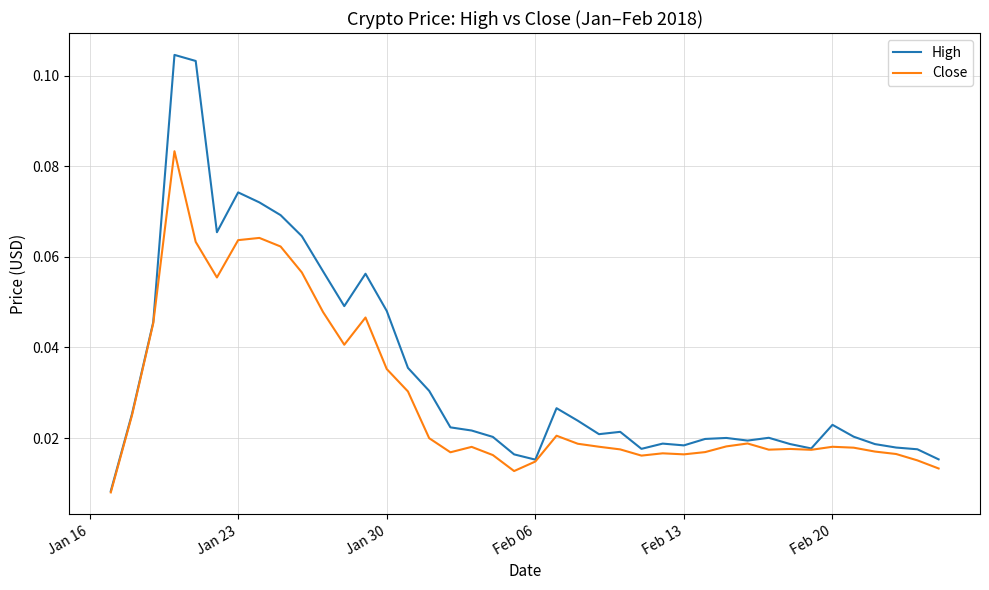

Which series has the widest spread of values?

High